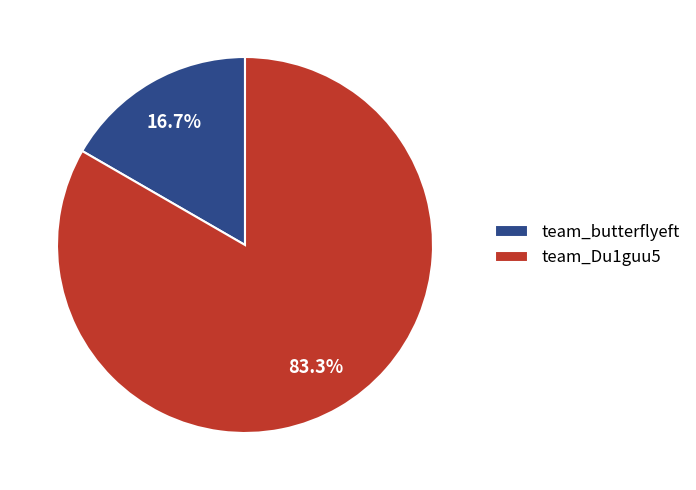

Approximately how many times larger is the value at team_Du1guu5 compared to team_butterflyeft?

5.0